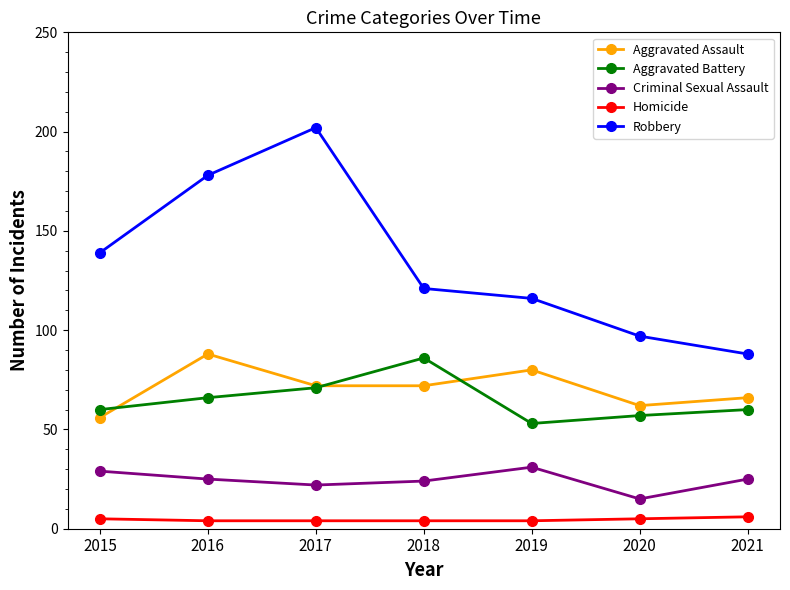

Which series has the largest total across all categories?

Robbery